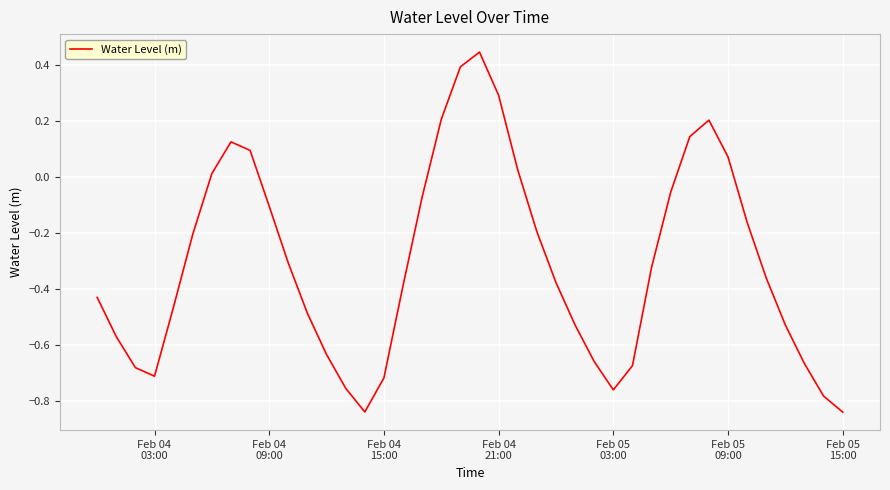

What is the difference between the maximum and minimum values?

1.3